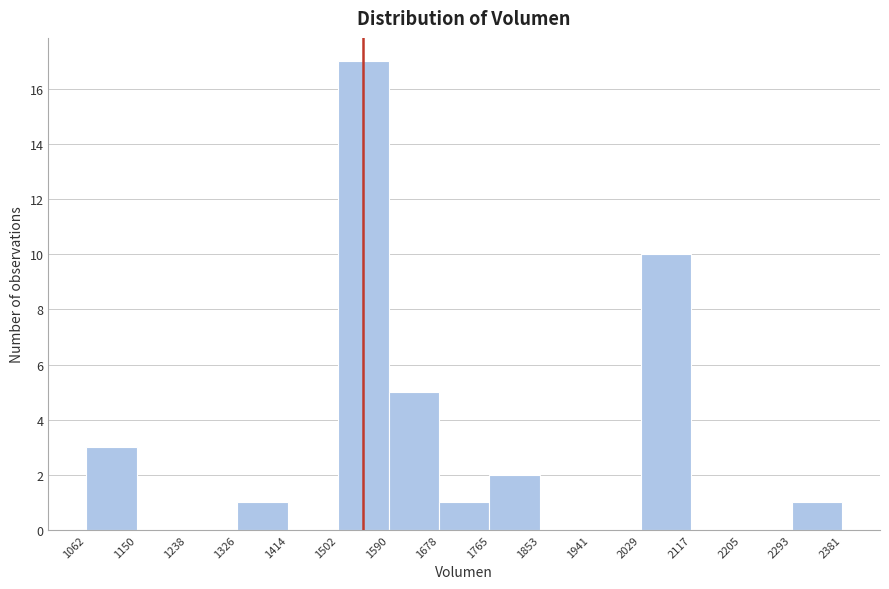

How tall is the bar that spans 1326 to 1414 on the x-axis? The values are not printed on the chart, so give them approximately, as read against the axis.

1